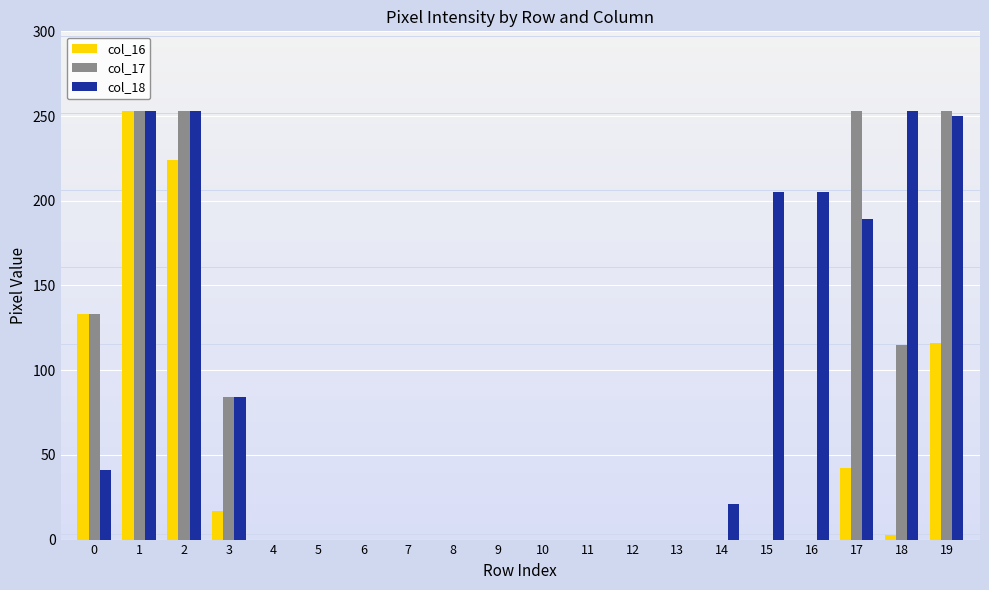

Are the bars grouped side by side (vs. stacked)?

Yes